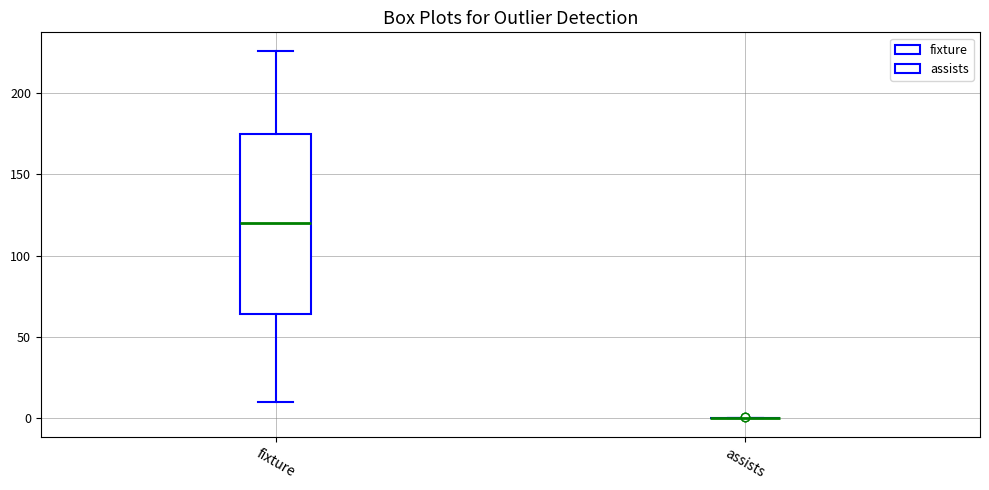

Reading left to right, transcribe this box plot: for each box, give where its median line is, the range the box spans, and where its two whiskers end, as read against the y-axis. The values are not printed on the chart, so give them approximately, as read against the axis.

fixture: median 120, box 65 to 175, whiskers 10 to 225
assists: box collapsed to a line at 0, whiskers 0 to 0